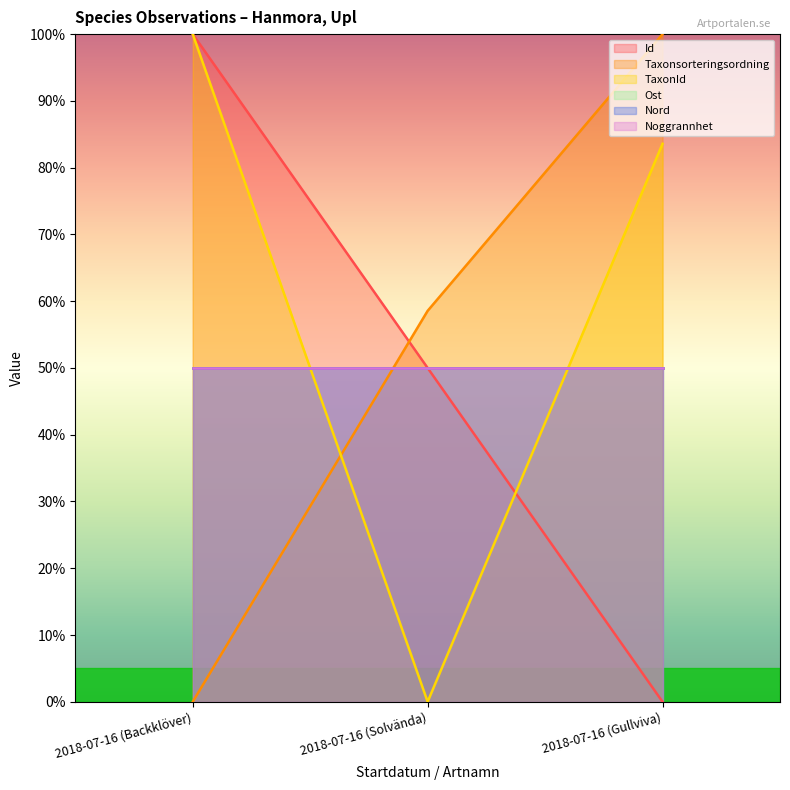

Which series has the largest total across all categories?

TaxonId